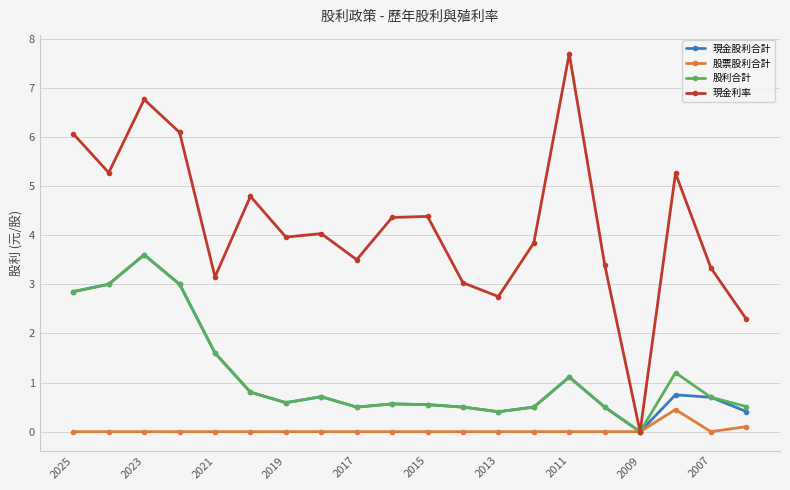

At how many categories does at least one series exceed 2?

19